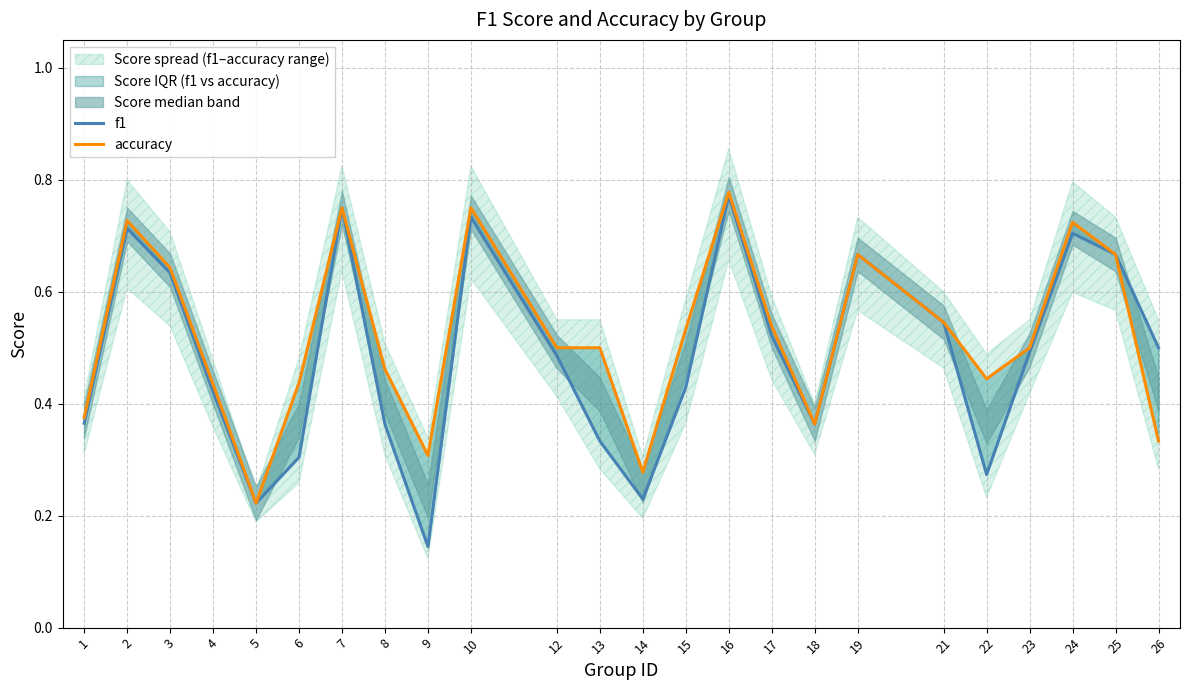

In f1, how many points are lower than both neighbors (excluding endpoints)?

5